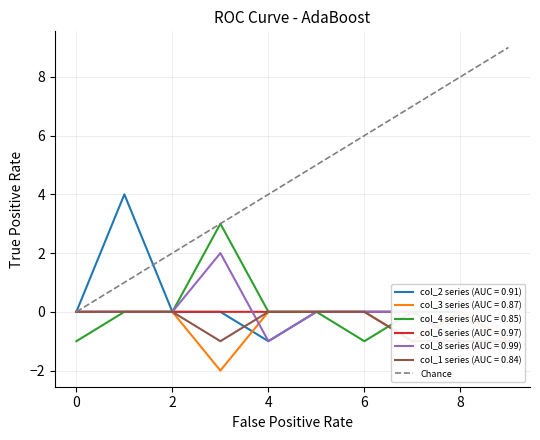

What is the difference between the second highest and second lowest values?

7